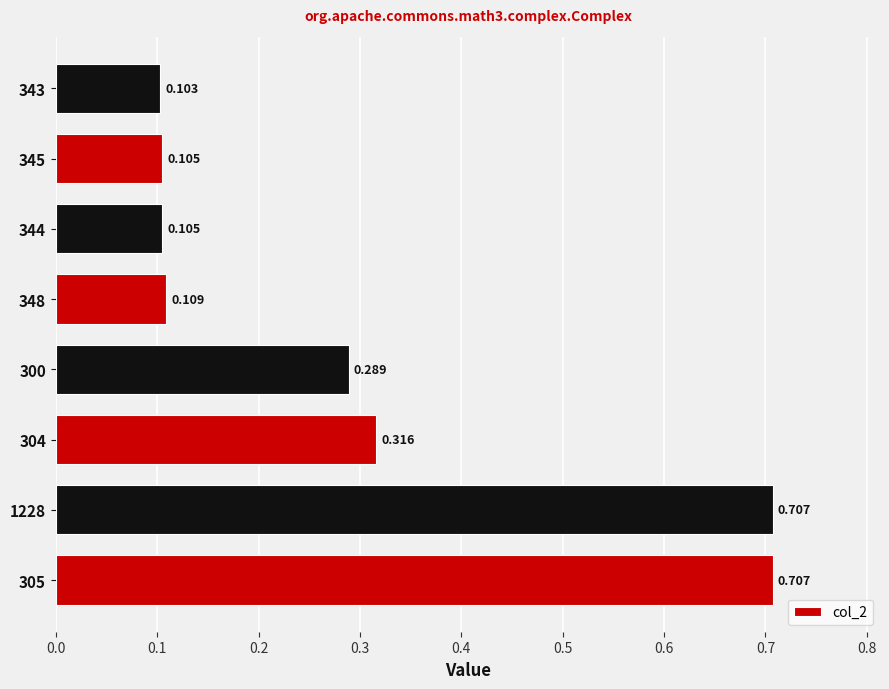

What is the difference between the second highest and minimum values?

0.6